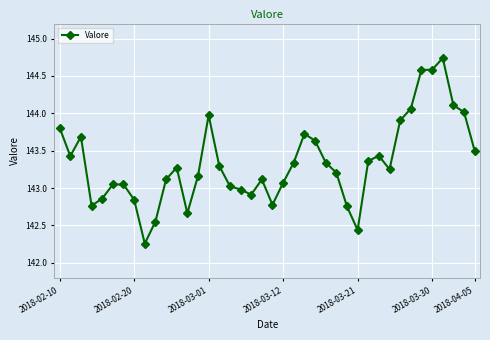

What is the value of the 20th point from the left?

143.1